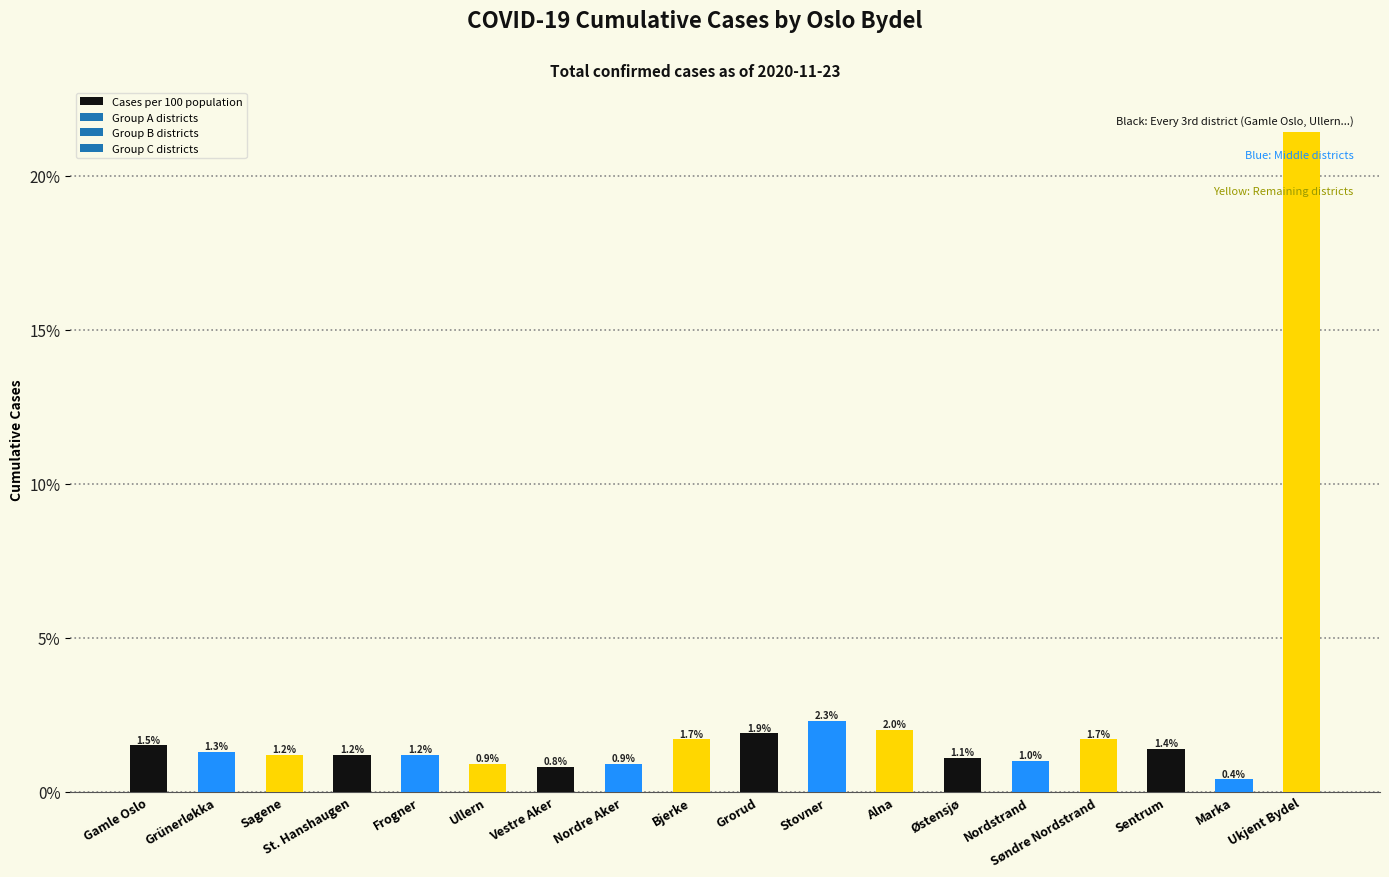

What is the average value?

2.5